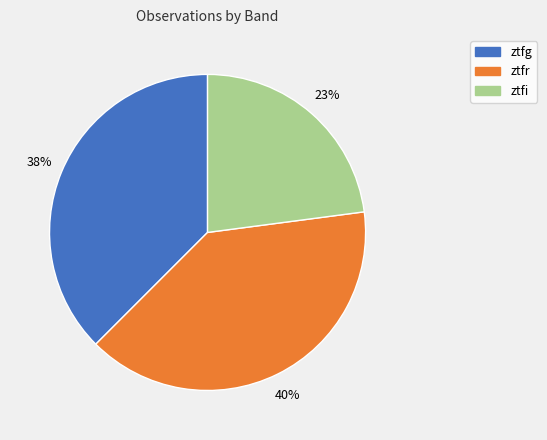

To the nearest percent, what is the difference between the ztfr and ztfi slice percentages?

17%